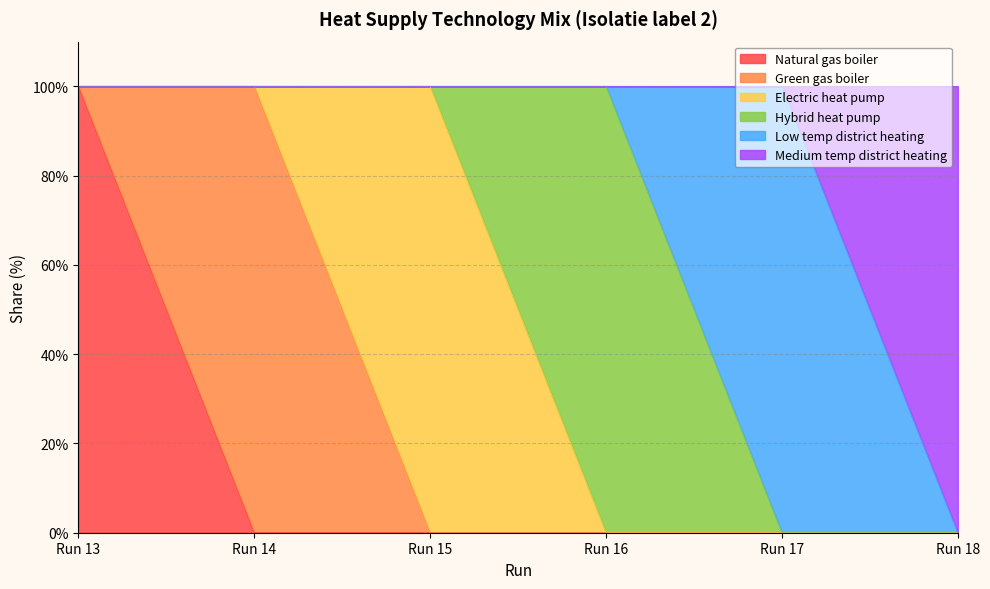

Reading left to right, transcribe all the data shown in this chart.

Natural gas boiler: Run 13=100	Run 14=0	Run 15=0	Run 16=0	Run 17=0	Run 18=0
Green gas boiler: Run 13=0	Run 14=100	Run 15=0	Run 16=0	Run 17=0	Run 18=0
Electric heat pump: Run 13=0	Run 14=0	Run 15=100	Run 16=0	Run 17=0	Run 18=0
Hybrid heat pump: Run 13=0	Run 14=0	Run 15=0	Run 16=100	Run 17=0	Run 18=0
Low temp district heating: Run 13=0	Run 14=0	Run 15=0	Run 16=0	Run 17=100	Run 18=0
Medium temp district heating: Run 13=0	Run 14=0	Run 15=0	Run 16=0	Run 17=0	Run 18=100